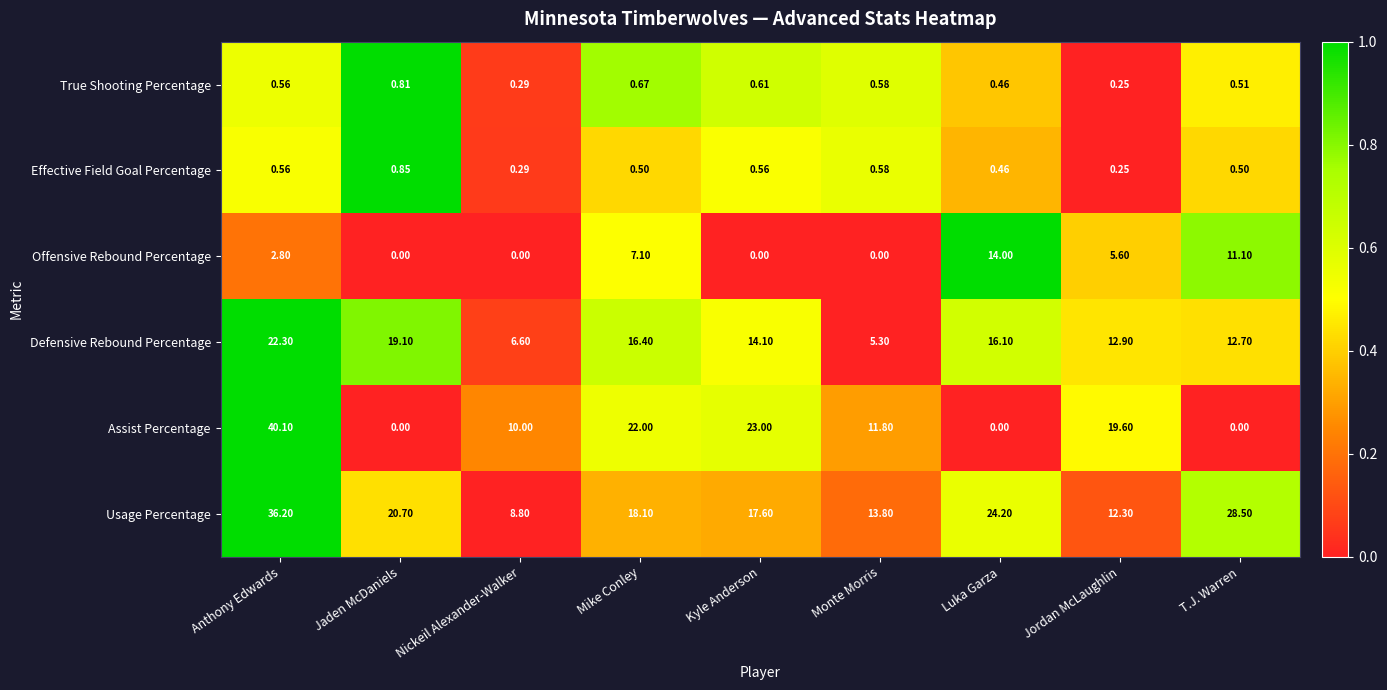

Between Anthony Edwards and Jordan McLaughlin, which series saw the biggest shift?

Usage Percentage